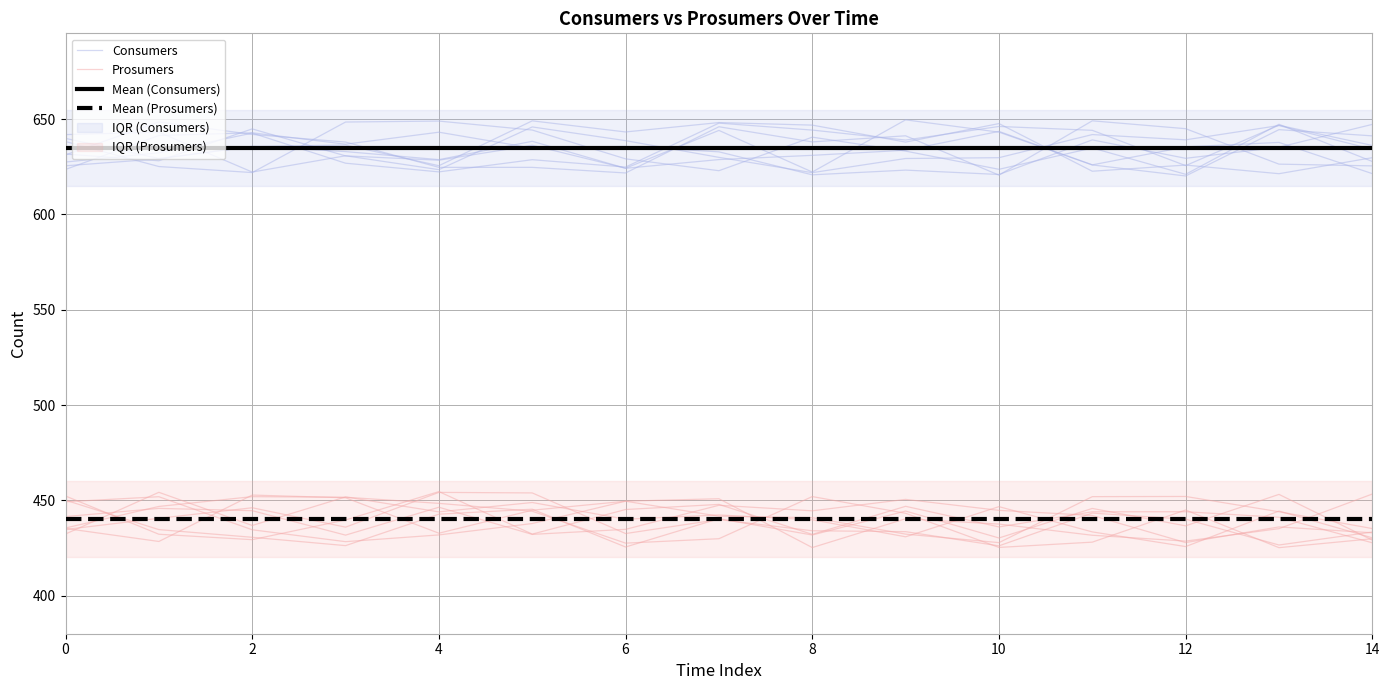

True or false: Mean (Prosumers) and Consumers intersect in this chart.

False